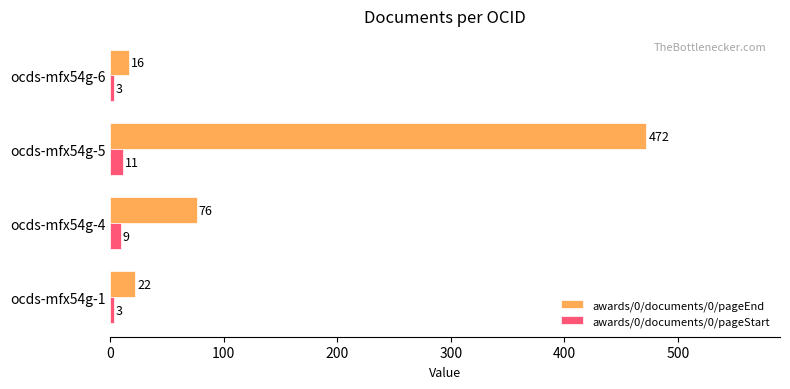

List the series in order of their overall mean, highest first.

awards/0/documents/0/pageEnd, awards/0/documents/0/pageStart